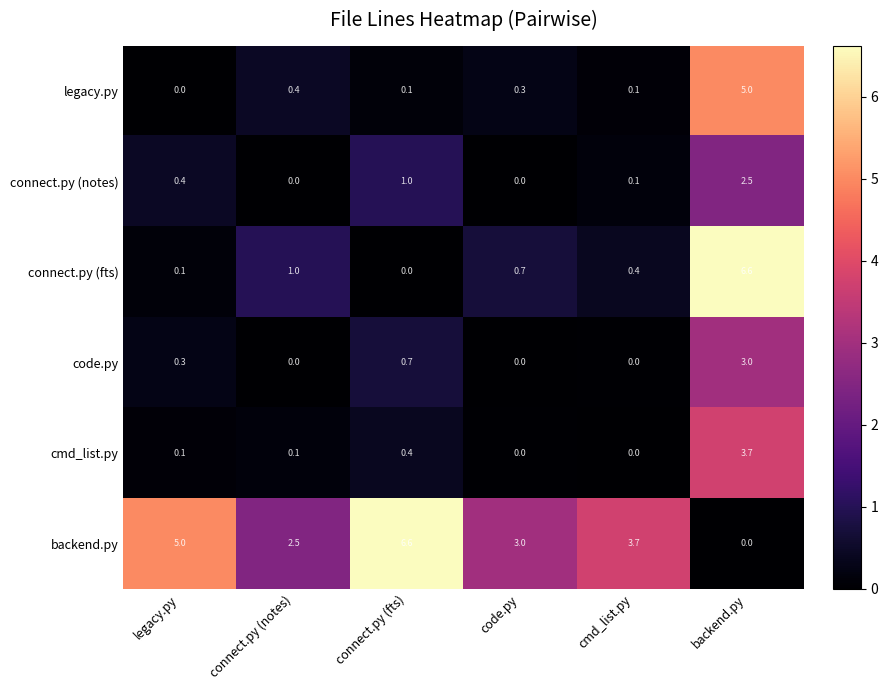

Between connect.py (notes) and cmd_list.py, which series saw the biggest shift?

backend.py